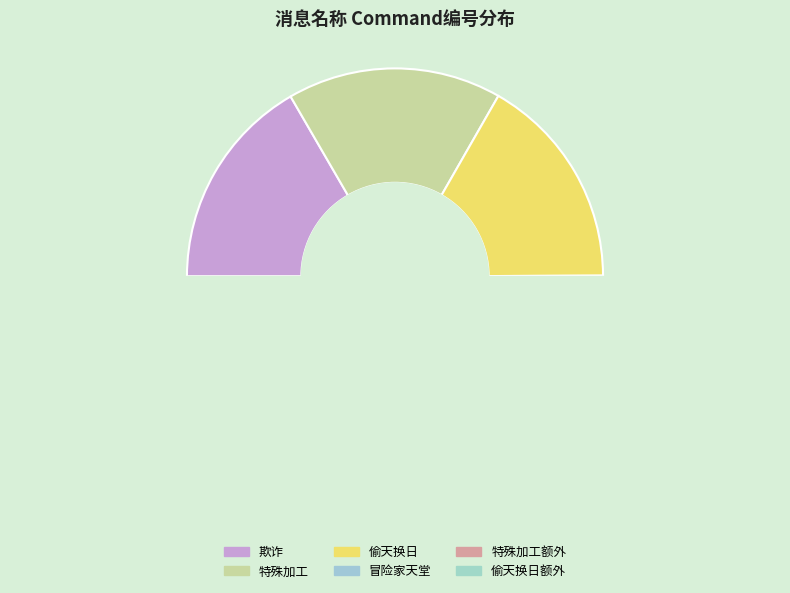

The 欺诈 slice represents 7% of the pie. True or false?

False